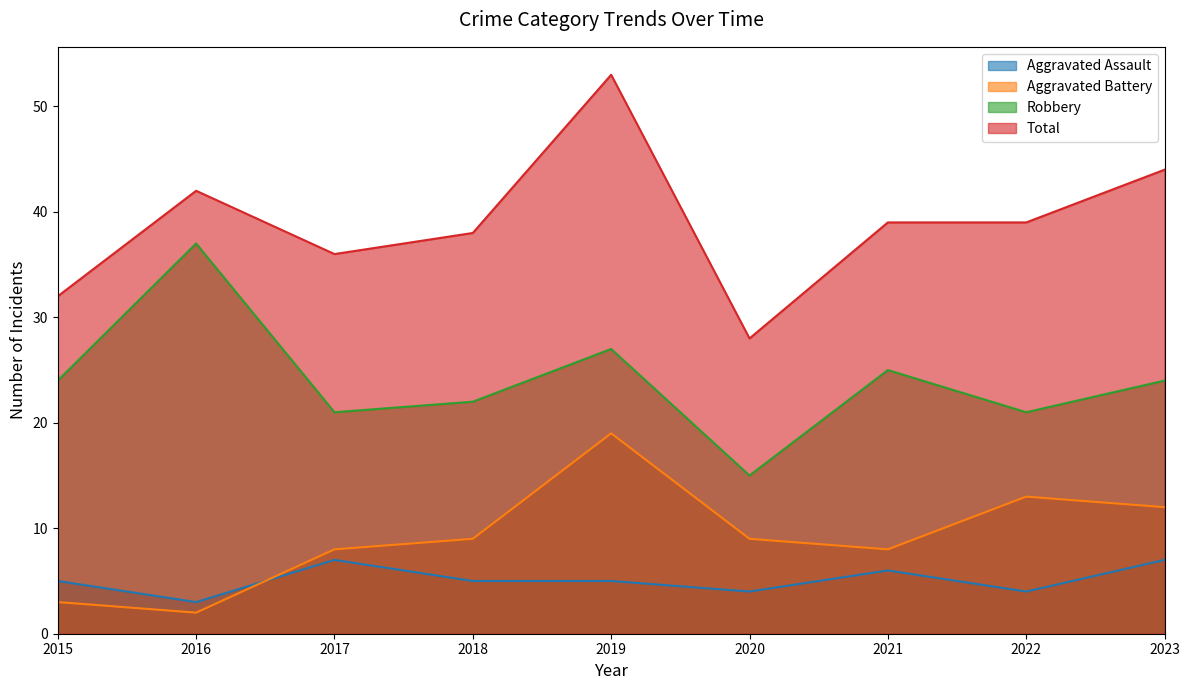

Which series has the largest total across all categories?

Total